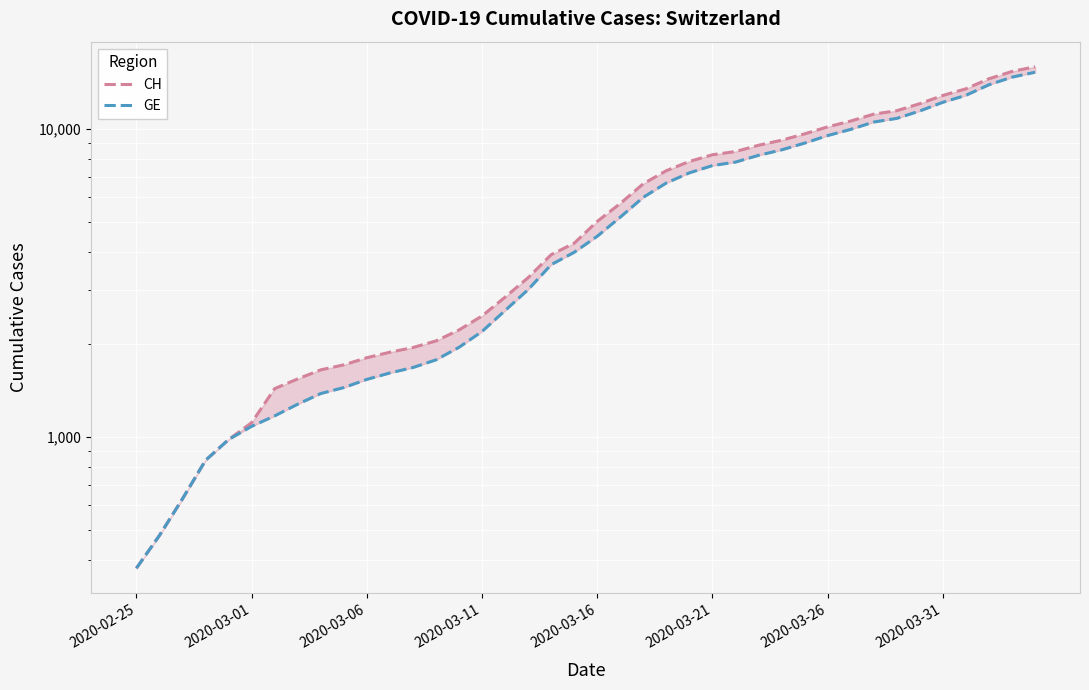

What is the average value of the CH series?

6053